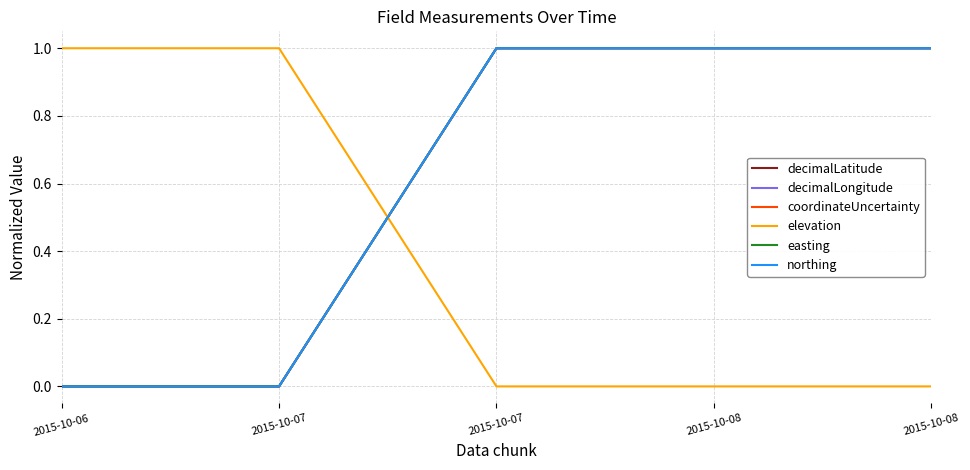

Reading left to right, transcribe all the data shown in this chart.

decimalLatitude: 0	0	1	1	1
decimalLongitude: 0	0	1	1	1
coordinateUncertainty: 0	0	1	1	1
elevation: 1	1	0	0	0
easting: 0	0	1	1	1
northing: 0	0	1	1	1